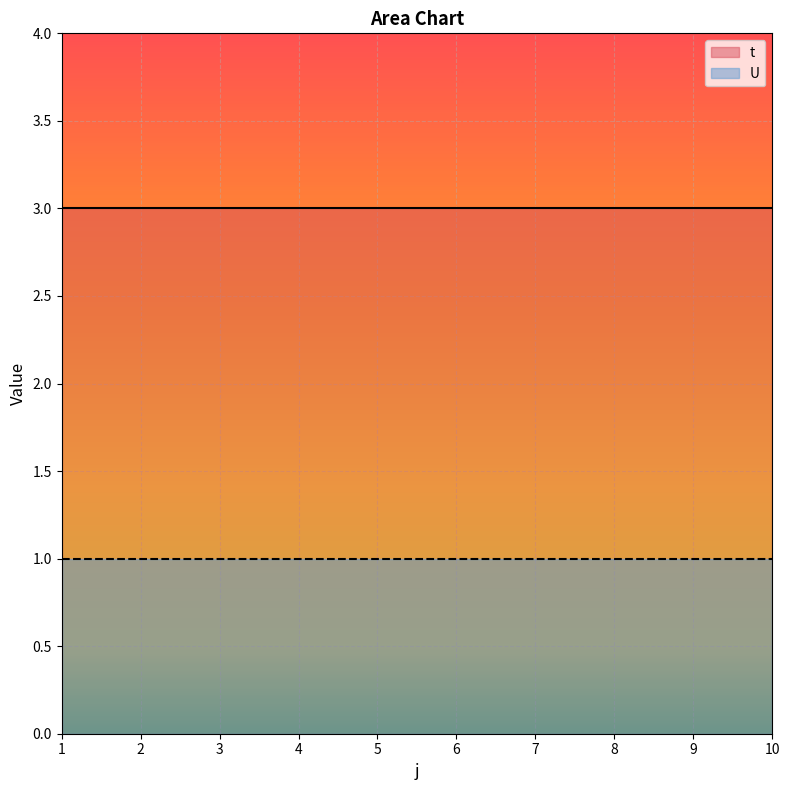

Reading left to right, list all the values displayed in this chart.

t: 1=3	2=3	3=3	4=3	5=3	6=3	7=3	8=3	9=3	10=3
U: 1=1	2=1	3=1	4=1	5=1	6=1	7=1	8=1	9=1	10=1